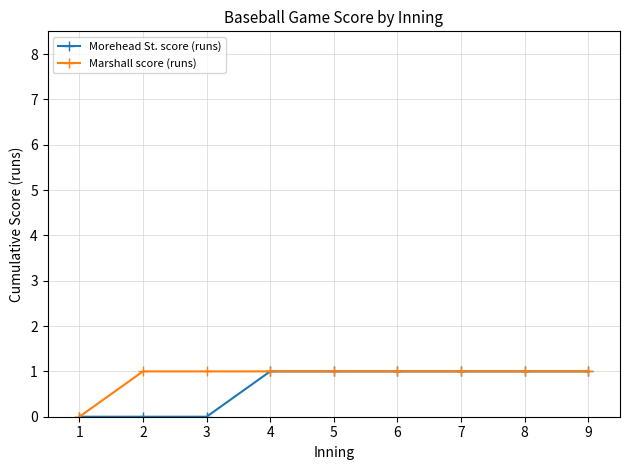

Is it true that Morehead St. score (runs) equals 0 at 1?

True